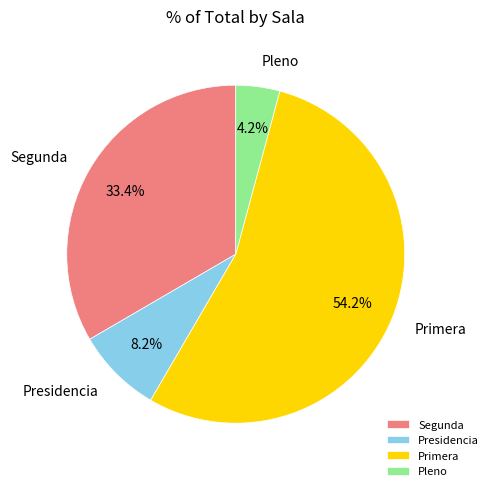

To the nearest percent, what is the combined percentage of Pleno and Presidencia?

12%